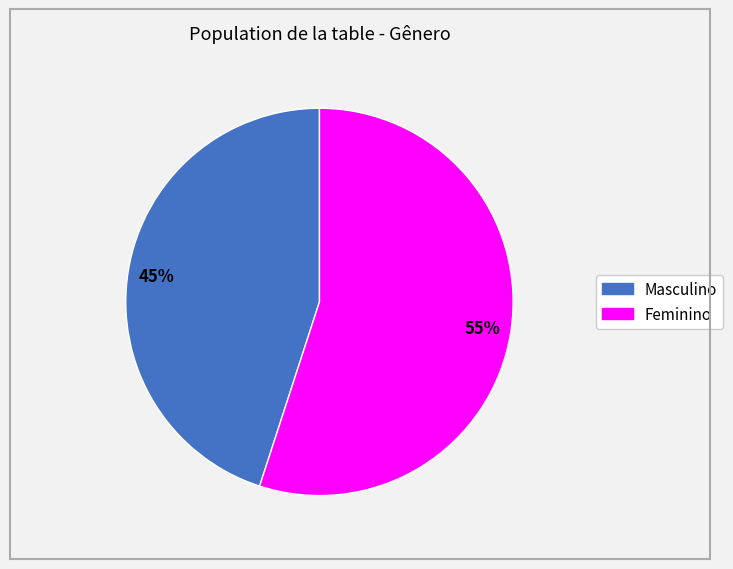

Combined, do Feminino and Masculino account for over 50%?

Yes